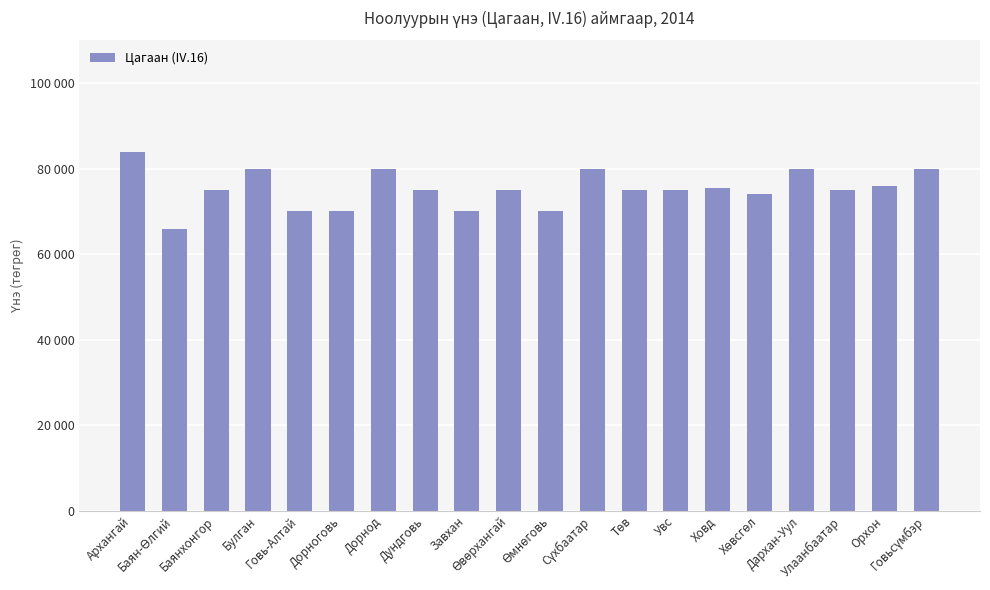

Approximately how many times larger is the value at Говь-Алтай compared to Архангай?

0.8